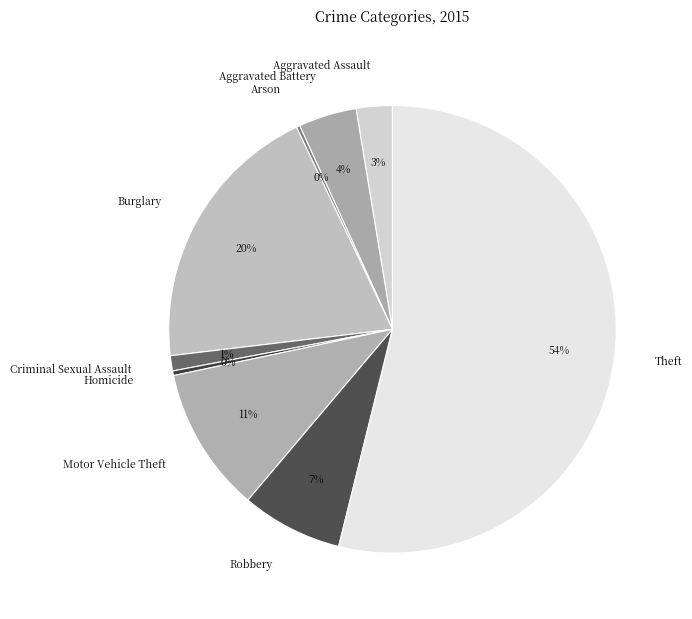

What is the largest slice in the pie chart?

Theft